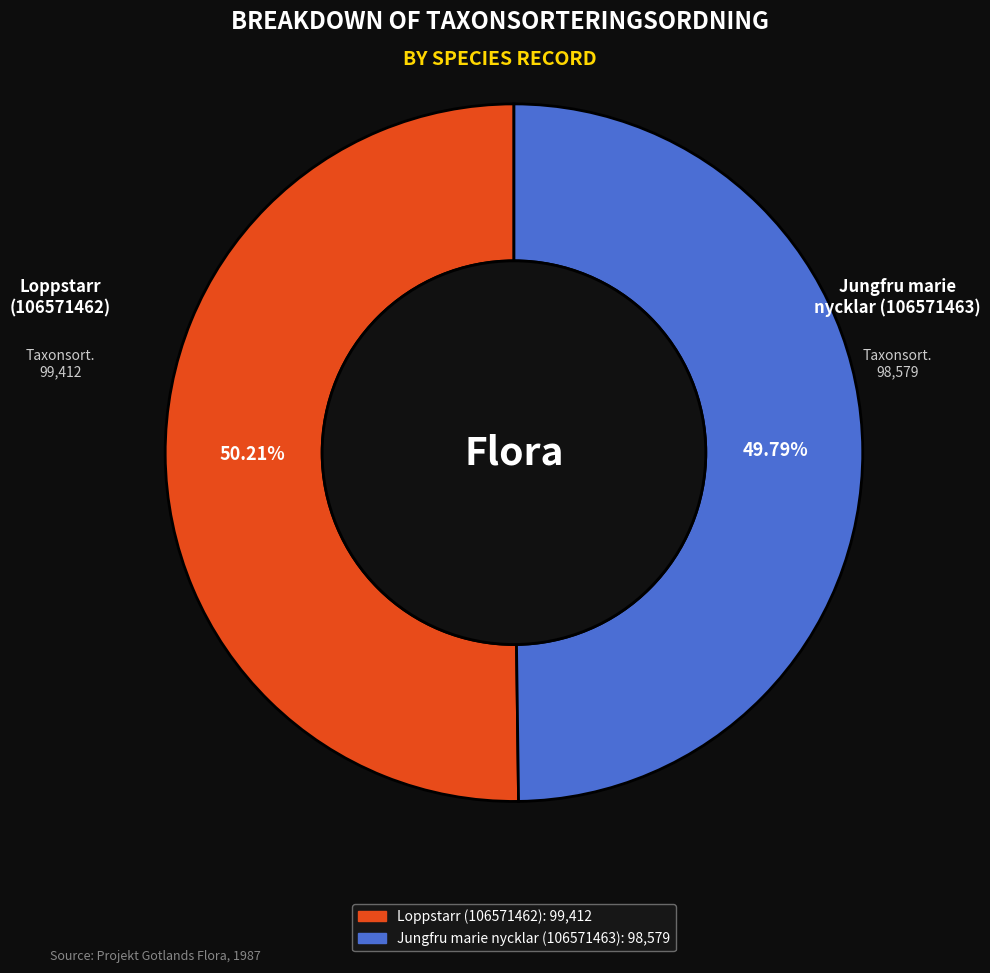

How much of the chart is everything except Jungfru marie nycklar (106571463)?

50.2%